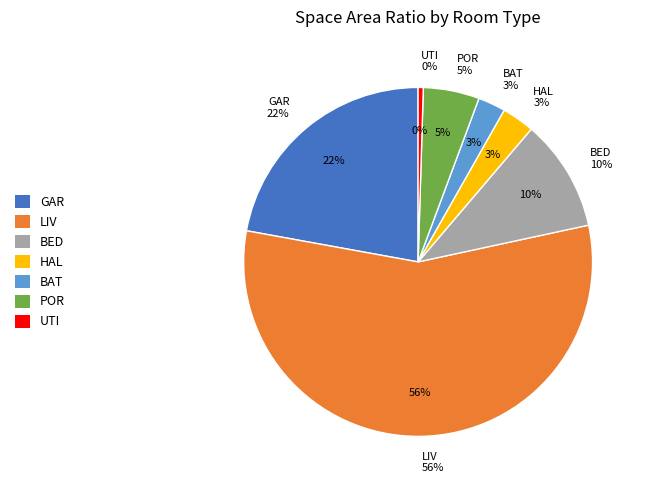

What is the majority slice?

LIV